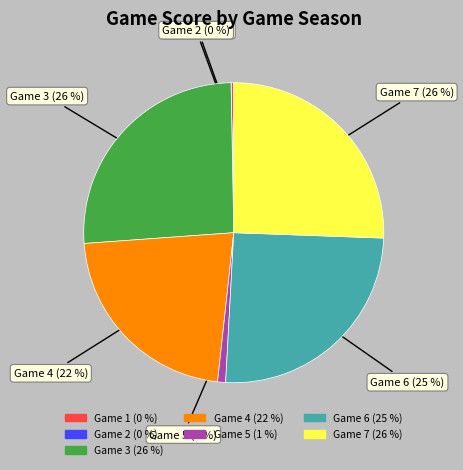

The Game 4 (22 %) slice represents 22% of the pie. True or false?

True